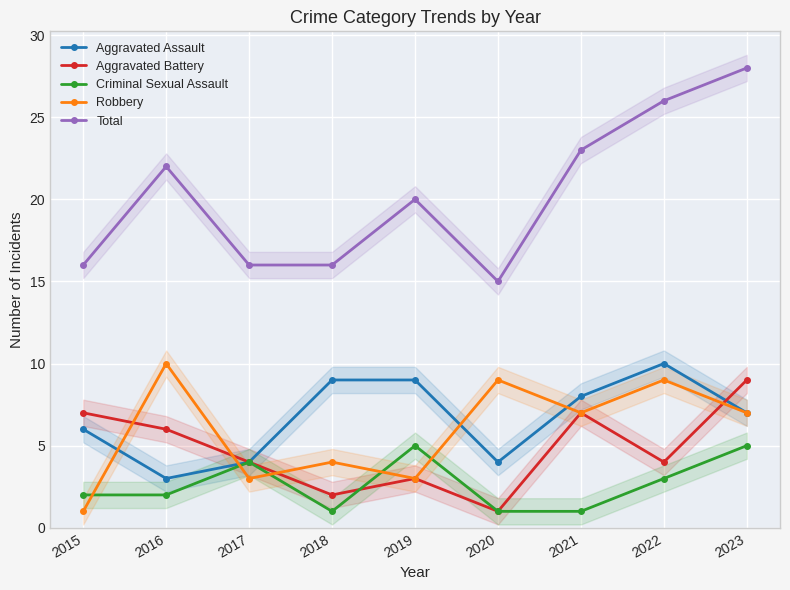

At how many categories does at least one series exceed 7?

9